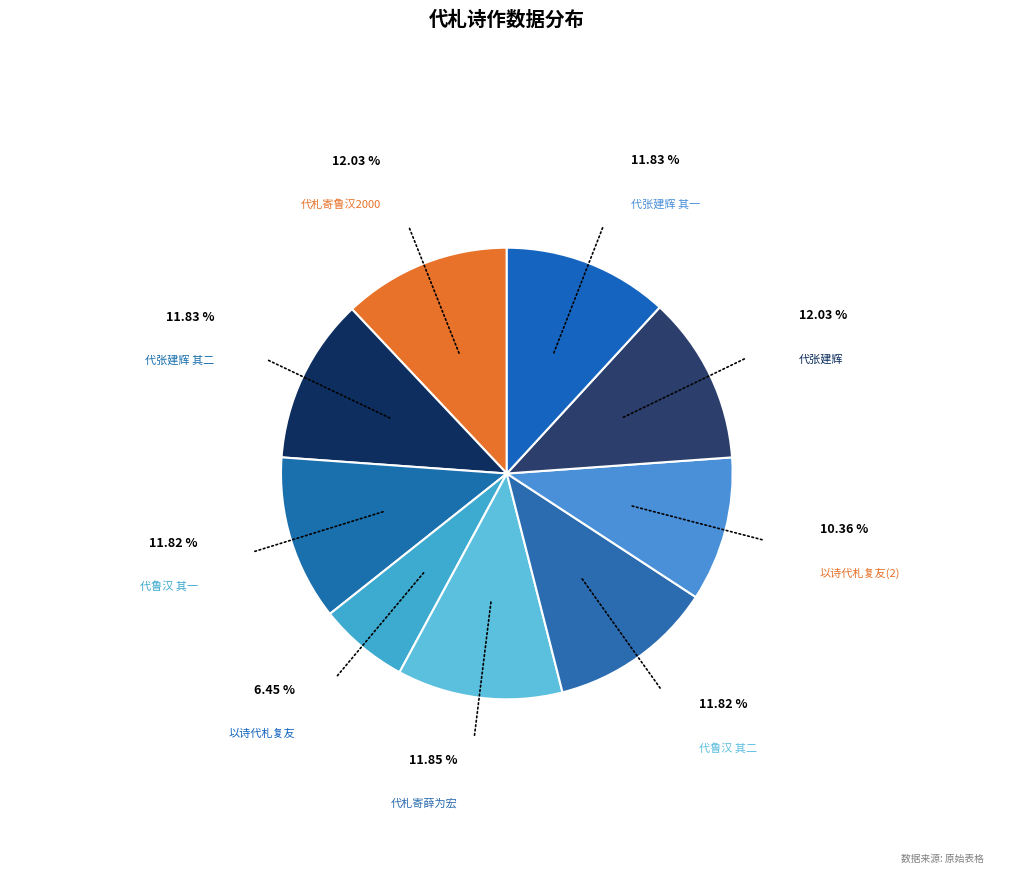

How many slices are in this pie chart?

9